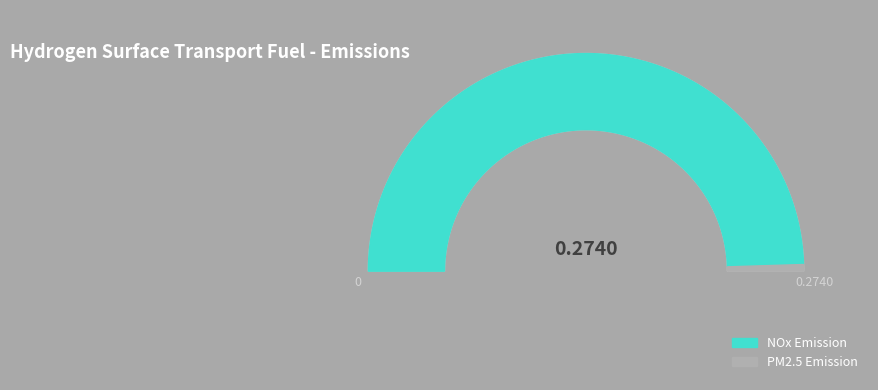

Does NOx Emission represent more than half of the total?

Yes